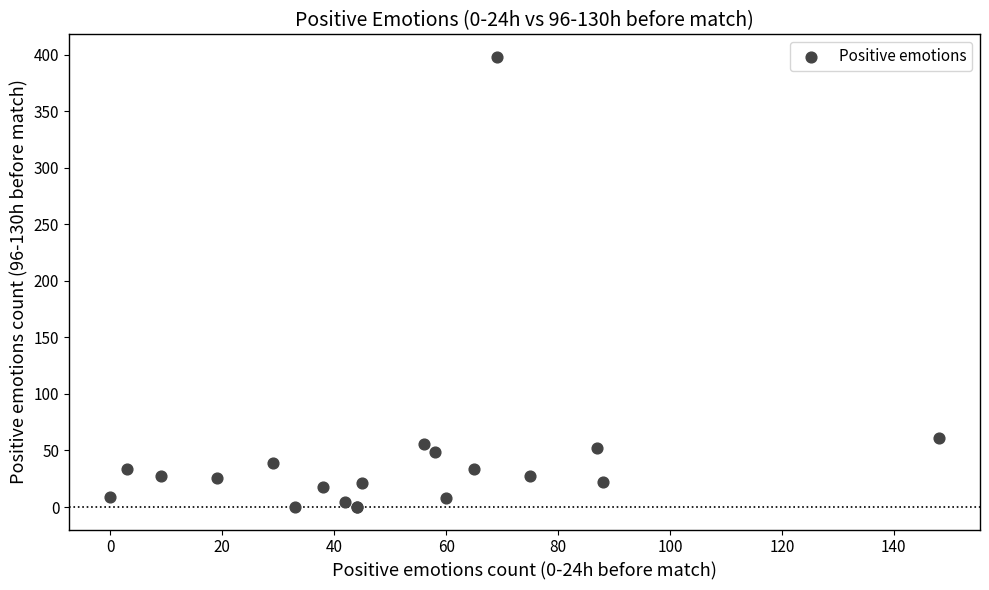

What Y value in the scatter plot is closest to 199?

61